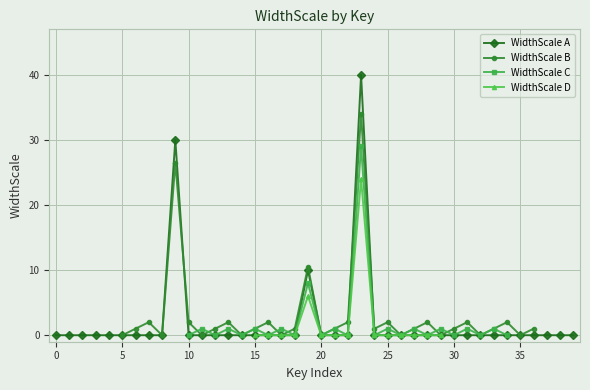

What is the highest value of the WidthScale A series?

40